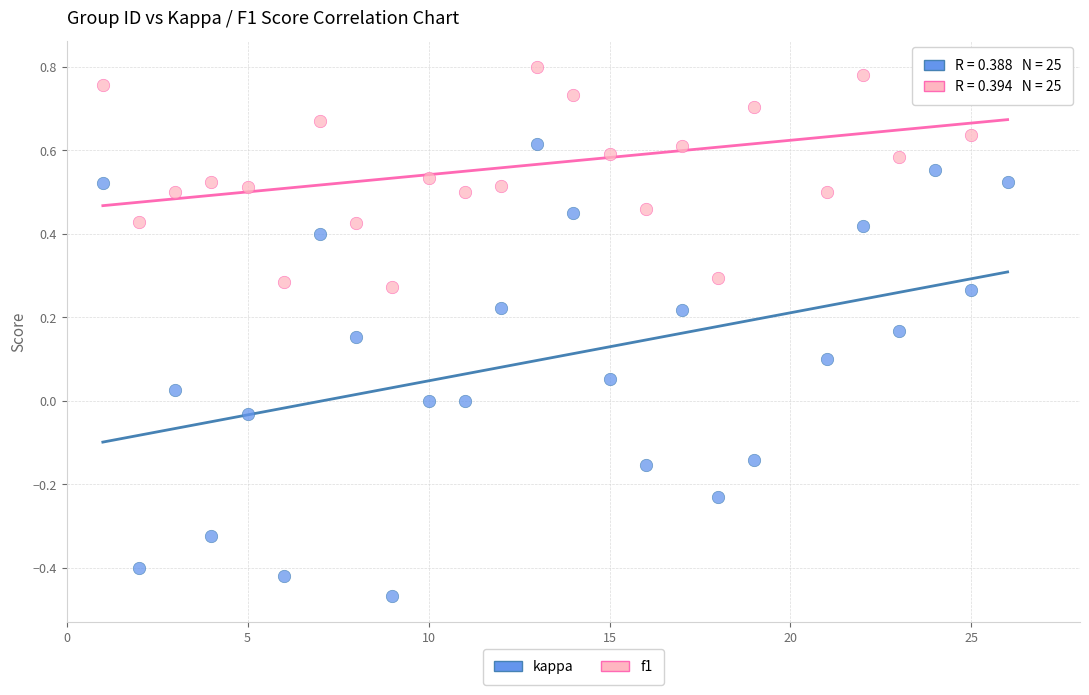

Across all data points, what is the range of Y values (max minus min)?

1.3